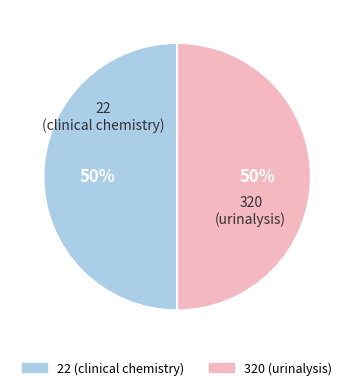

To the nearest percent, what is the average slice percentage?

50%